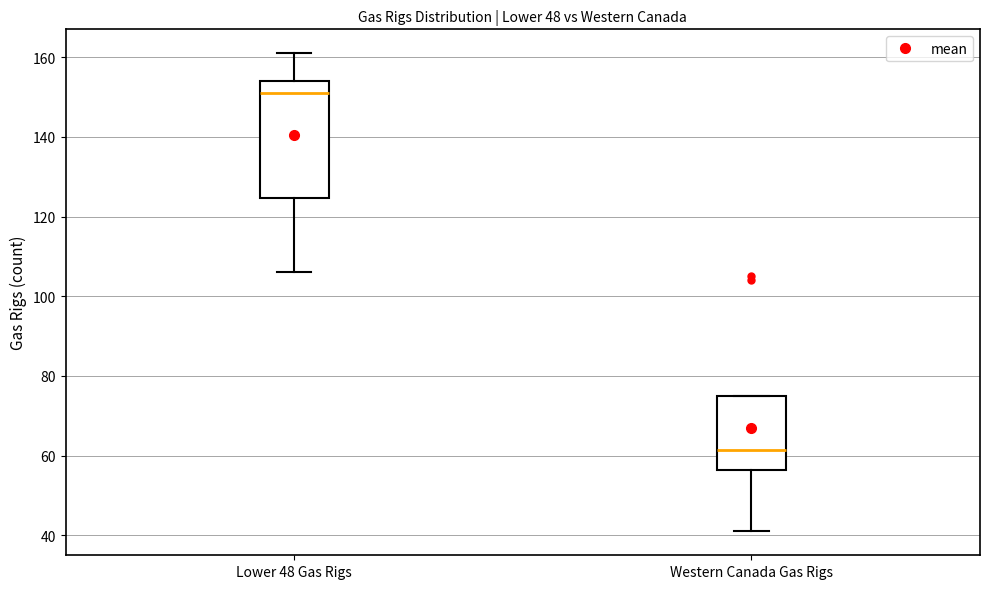

Reading left to right, transcribe this box plot: for each box, give where its median line is, the range the box spans, and where its two whiskers end, as read against the y-axis. The values are not printed on the chart, so give them approximately, as read against the axis.

Lower 48 Gas Rigs: median 152, box 124 to 154, whiskers 106 to 162
Western Canada Gas Rigs: median 62, box 56 to 76, whiskers 42 to 76